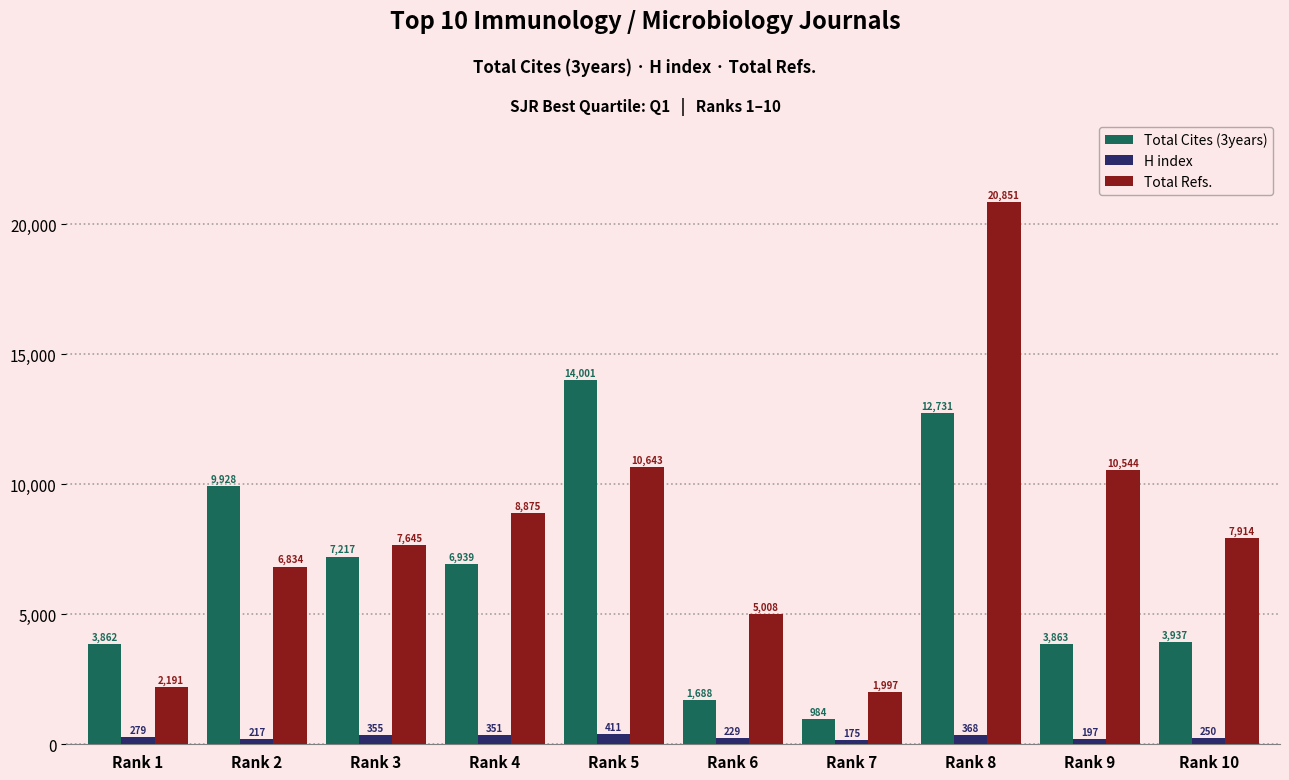

What is the difference between the highest and lowest values at Rank 6?

4779